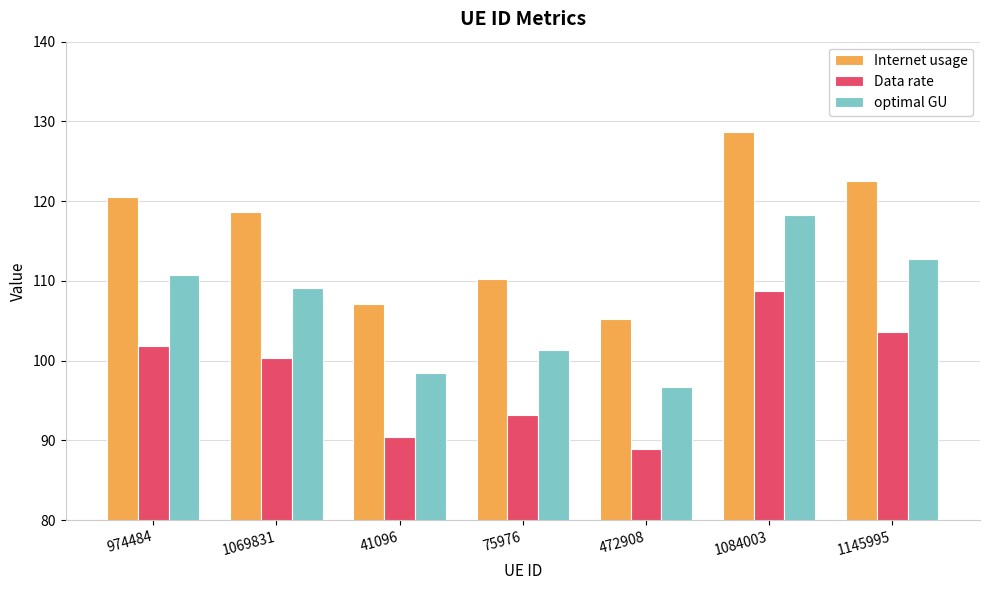

Which series has the largest range (max minus min)?

Internet usage